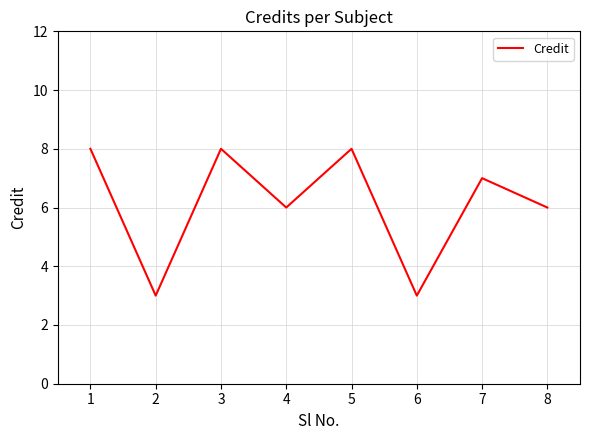

Reading right to left, transcribe all the data shown in this chart.

6	7	3	8	6	8	3	8